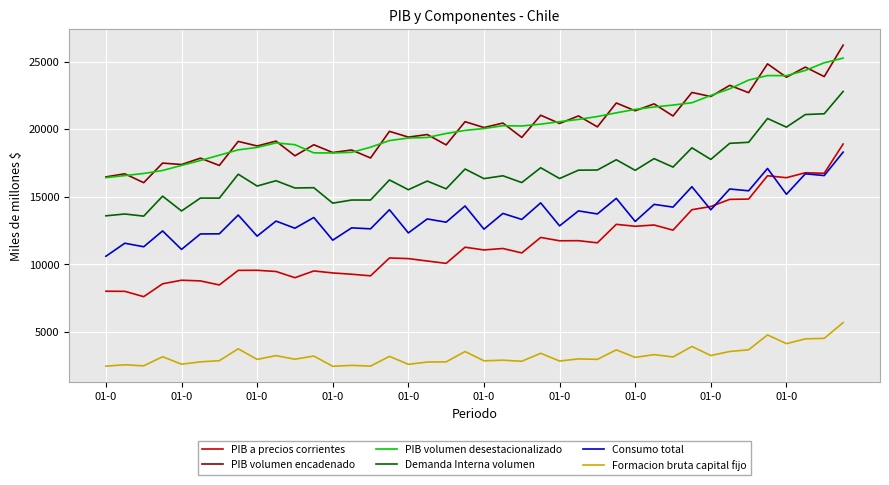

Which series has the widest spread of values?

PIB a precios corrientes